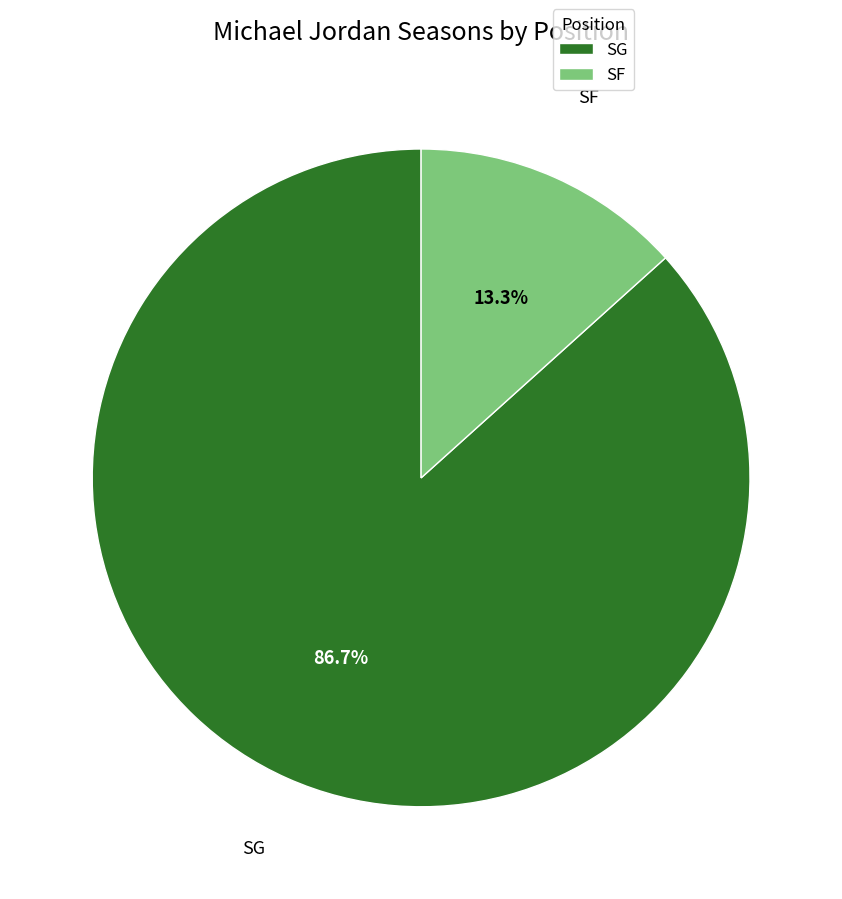

What is the majority slice?

SG